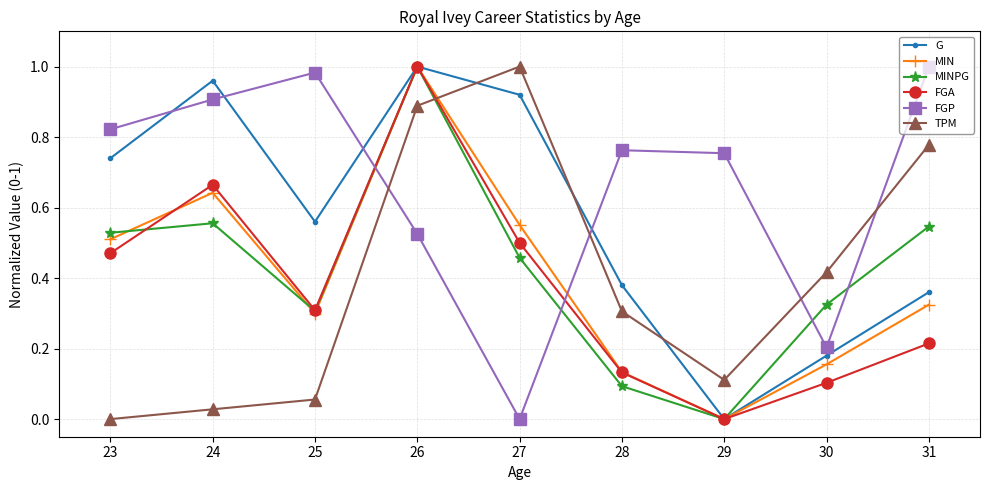

Between 26 and 27, which series saw the biggest shift?

MINPG